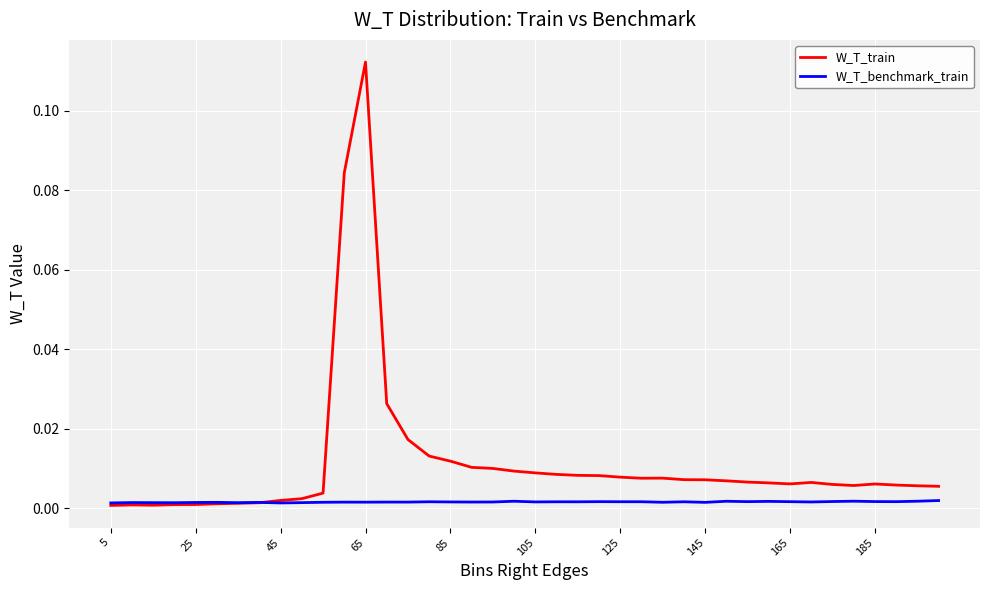

Which series has the largest total across all categories?

W_T_train